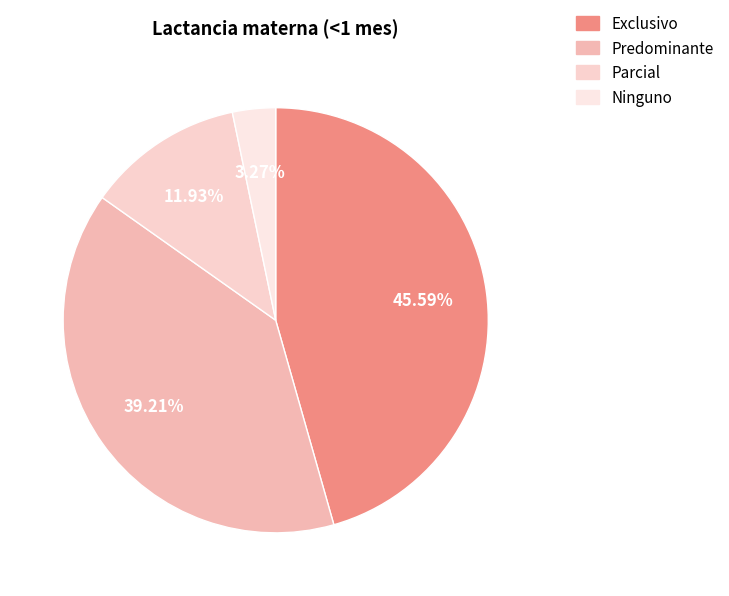

What is the total percentage of Predominante and Exclusivo?

84.8%